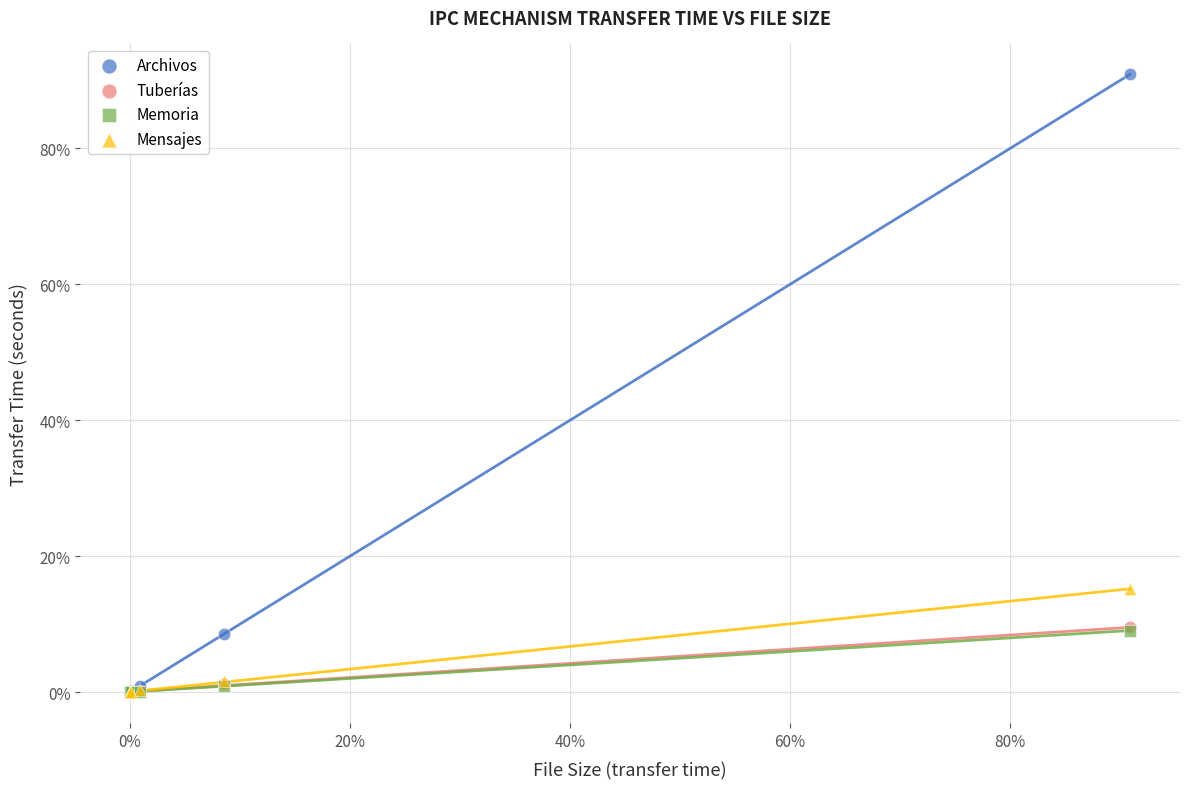

Which series has the widest spread of Y values?

Archivos